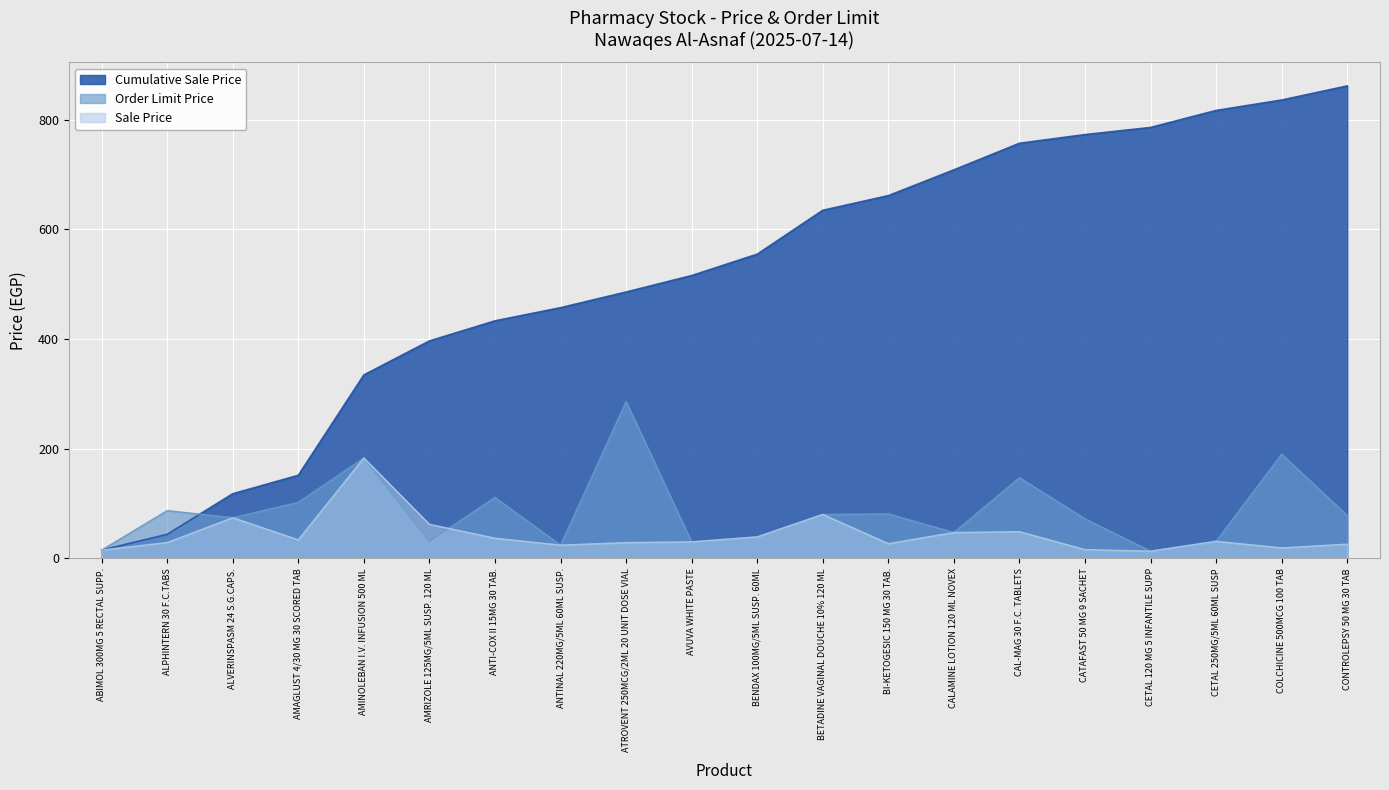

List the series in order of their peak value, highest first.

Cumulative Sale Price, Order Limit Price, Sale Price